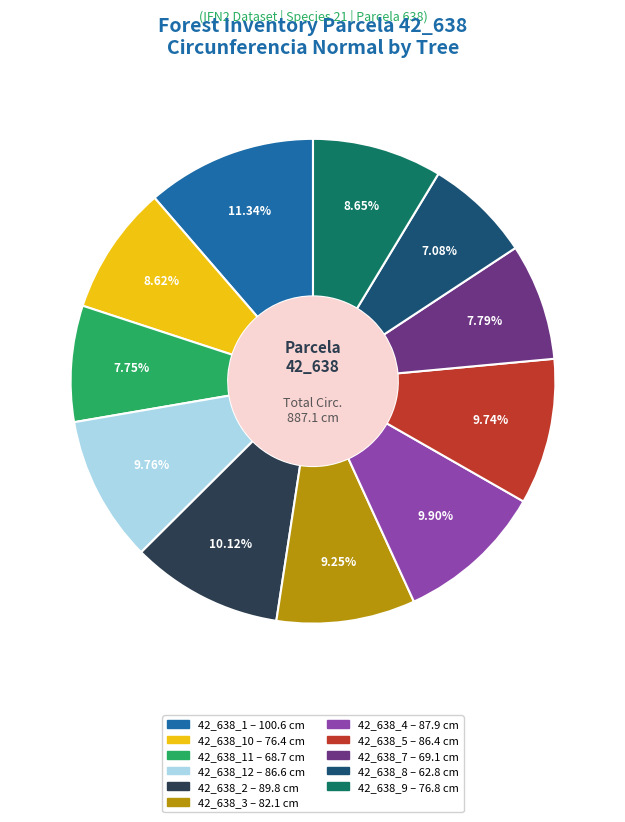

Is there a majority slice in this chart?

No